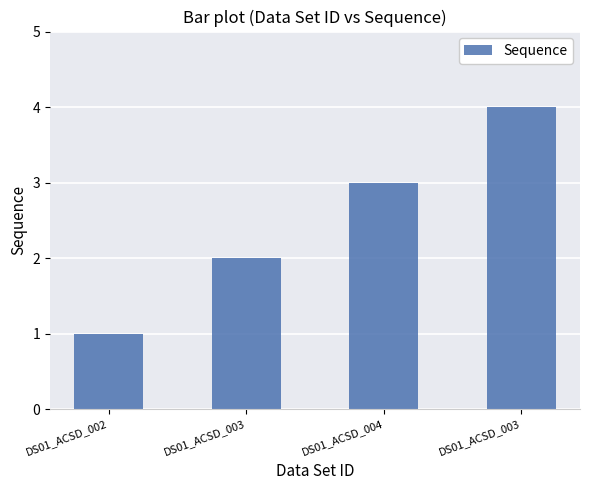

Where does the data first go above 3?

DS01_ACSD_003